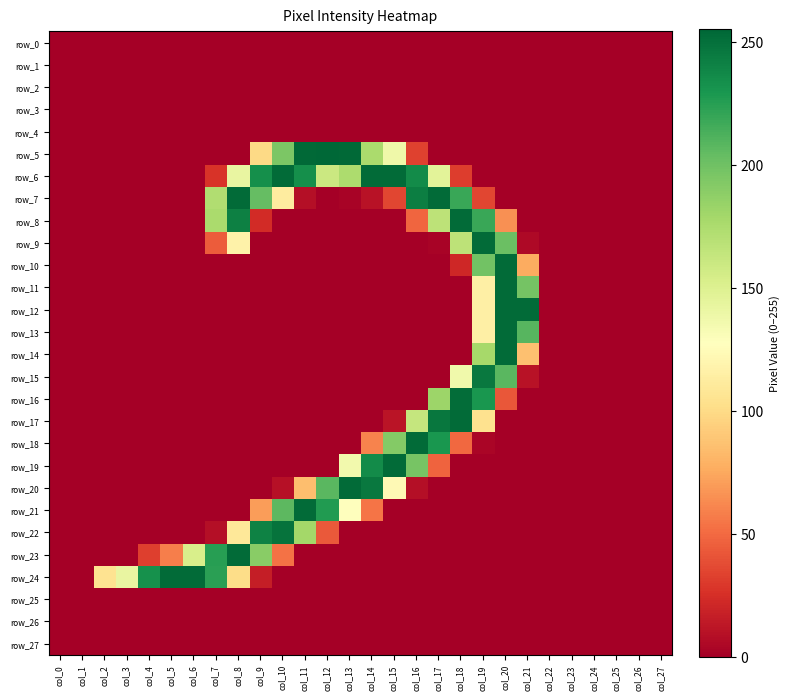

List the labels in order of row_4 value, smallest first.

col_0, col_1, col_2, col_3, col_4, col_5, col_6, col_7, col_8, col_9, col_10, col_11, col_12, col_13, col_14, col_15, col_16, col_17, col_18, col_19, col_20, col_21, col_22, col_23, col_24, col_25, col_26, col_27